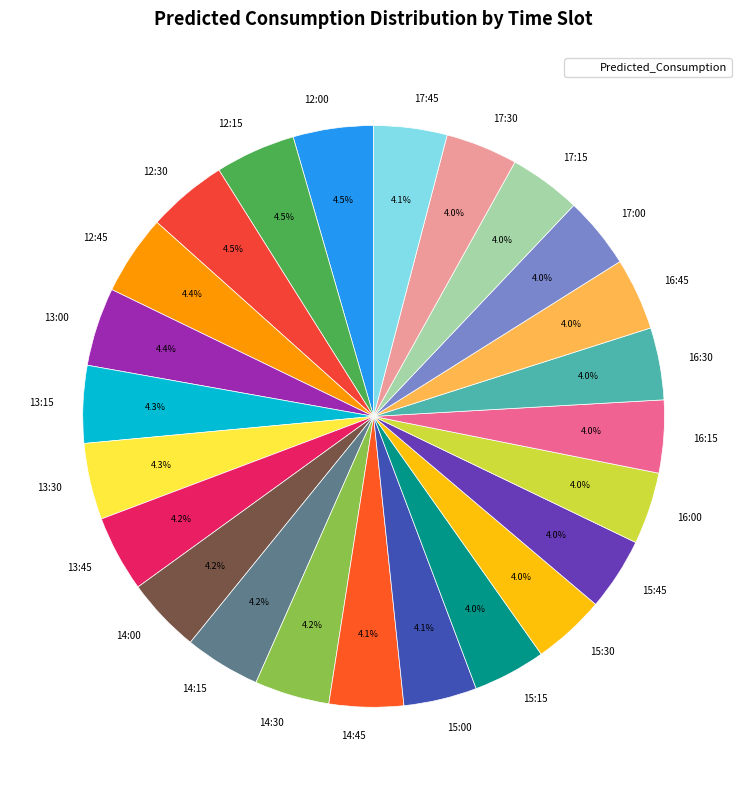

What is the ratio of the value at 12:15 to the value at 15:30?

1.1